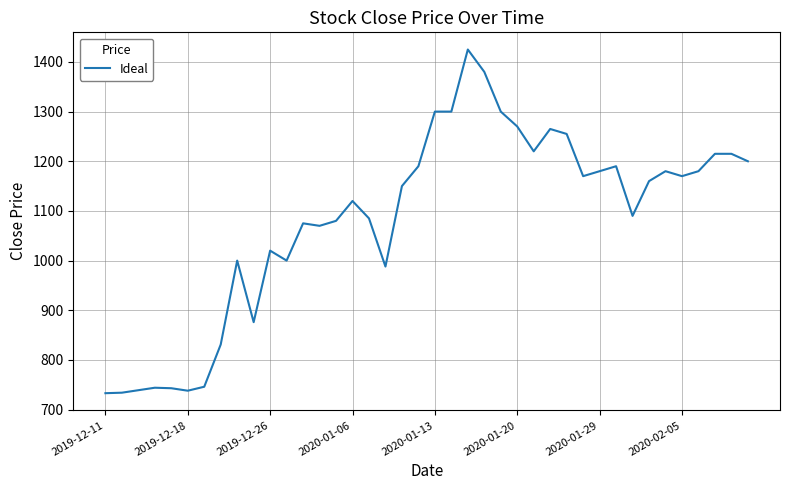

What is the minimum value shown in the chart?

733